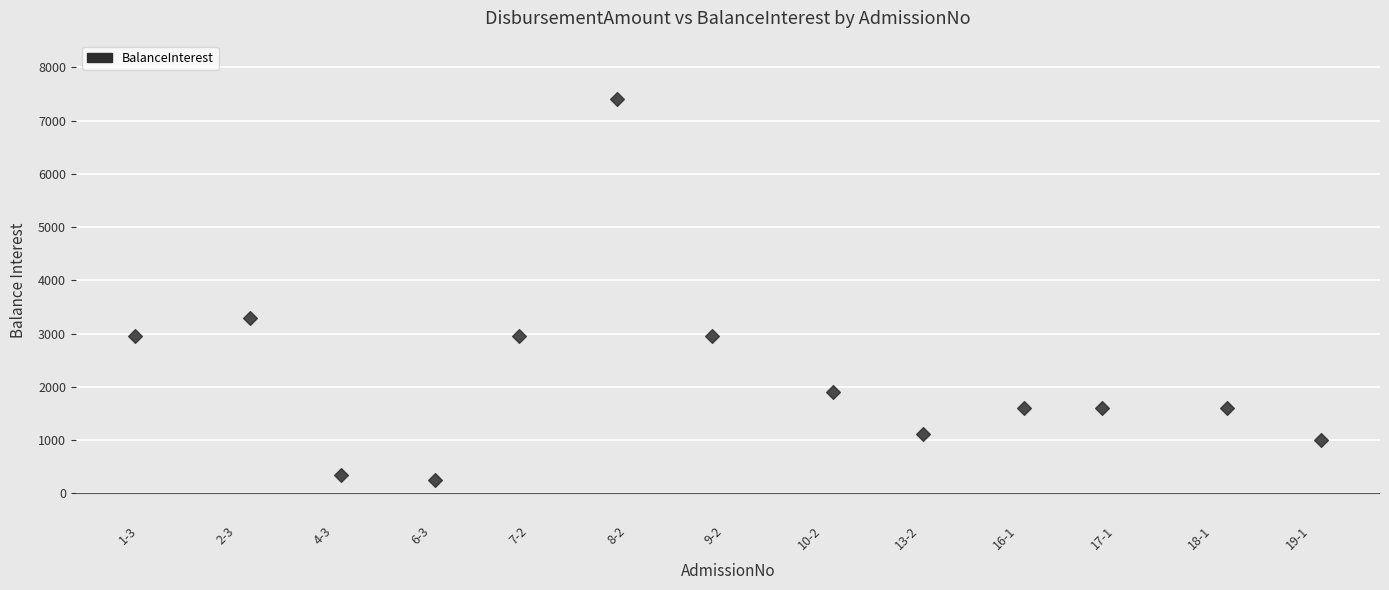

What is the range of Y values (max minus min)?

7150